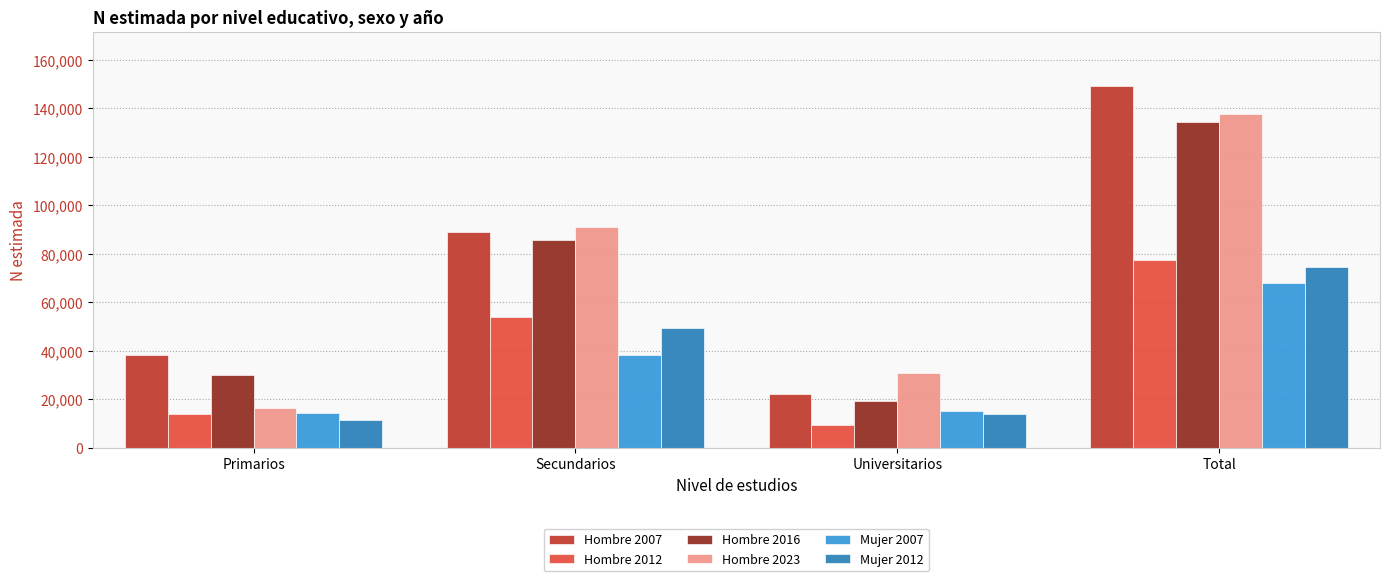

Count the Hombre 2007 values in the range 38327 to 149217.

3